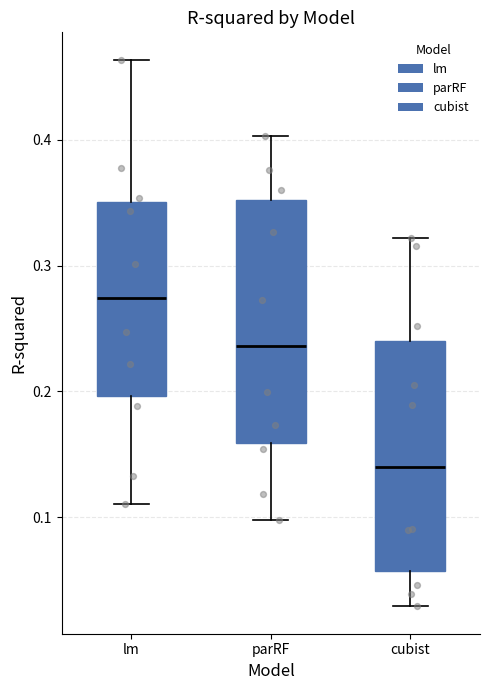

Where does the median line of the box for cubist sit on the y-axis? The values are not printed on the chart, so give them approximately, as read against the axis.

0.14